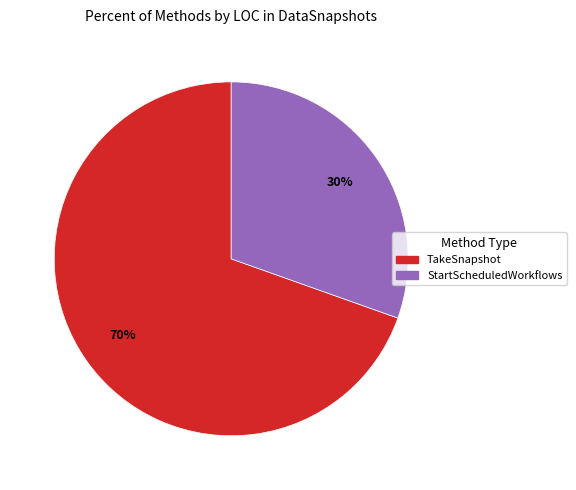

The StartScheduledWorkflows slice represents 36% of the pie. True or false?

False